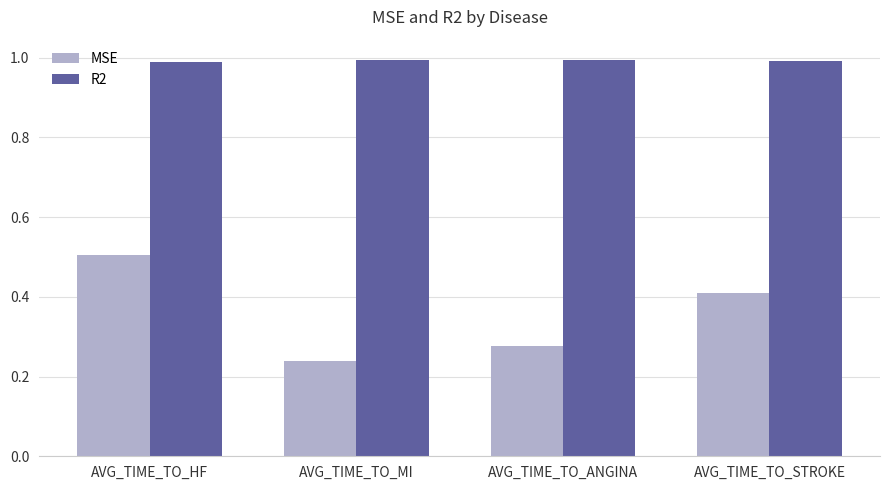

Rank the series at AVG_TIME_TO_HF from lowest to highest value.

MSE, R2